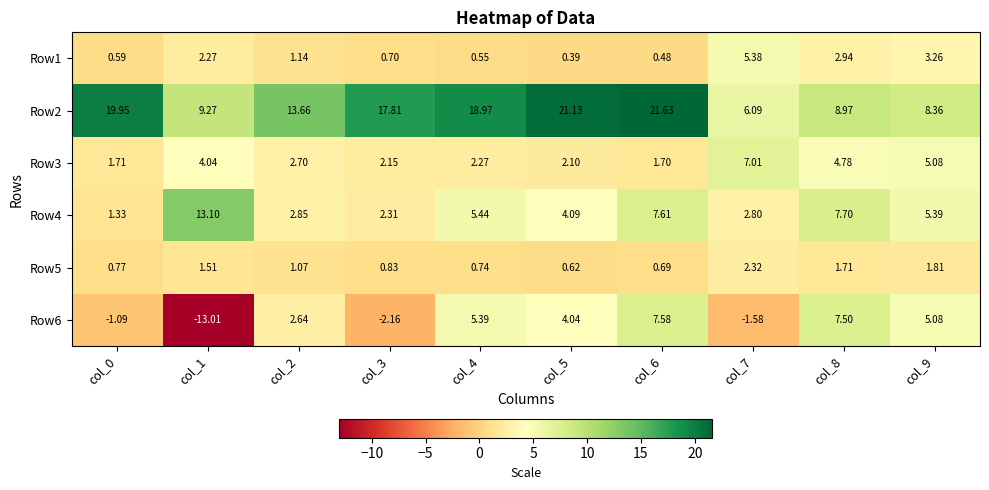

What is the difference between the highest and lowest values at col_4?

18.4